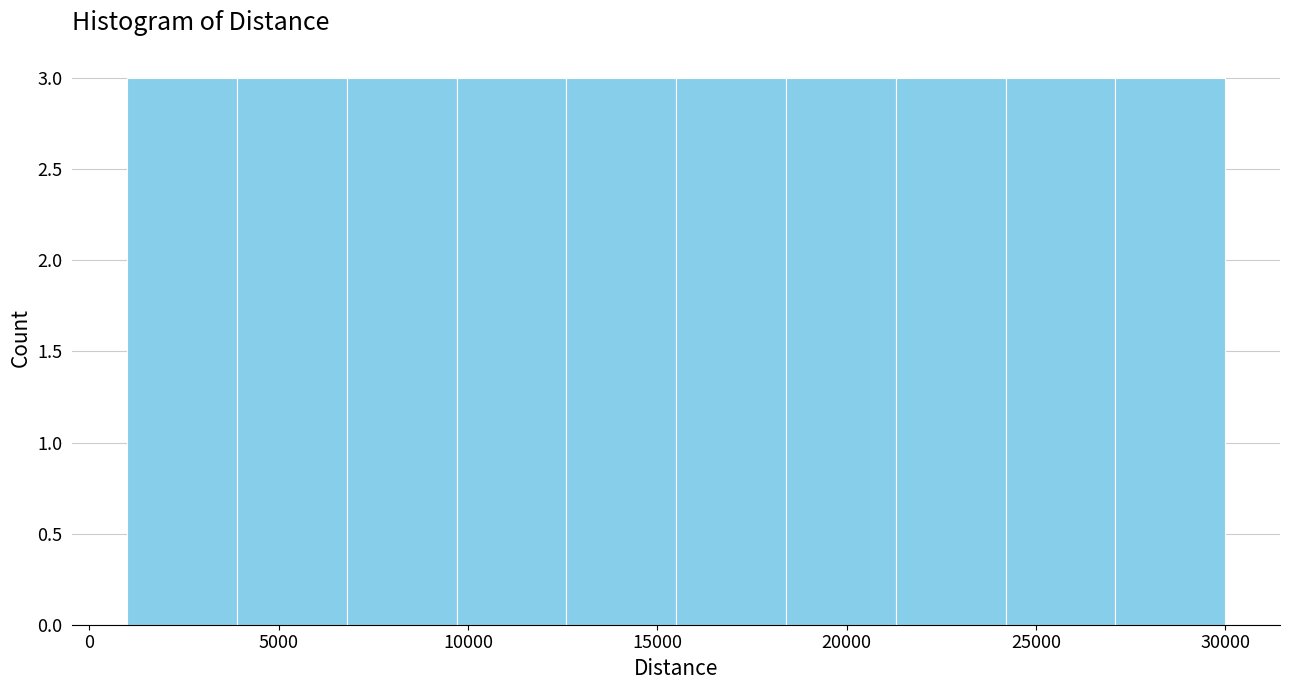

Reading left to right, transcribe this chart: for each bar, give the range it covers on the x-axis and its height. Neither the bar edges nor the heights are printed on the chart, so give them approximately, as read against the axes.

1000 to 3900: 3
3900 to 6800: 3
6800 to 9700: 3
9700 to 12600: 3
12600 to 15500: 3
15500 to 18400: 3
18400 to 21300: 3
21300 to 24200: 3
24200 to 27100: 3
27100 to 30000: 3